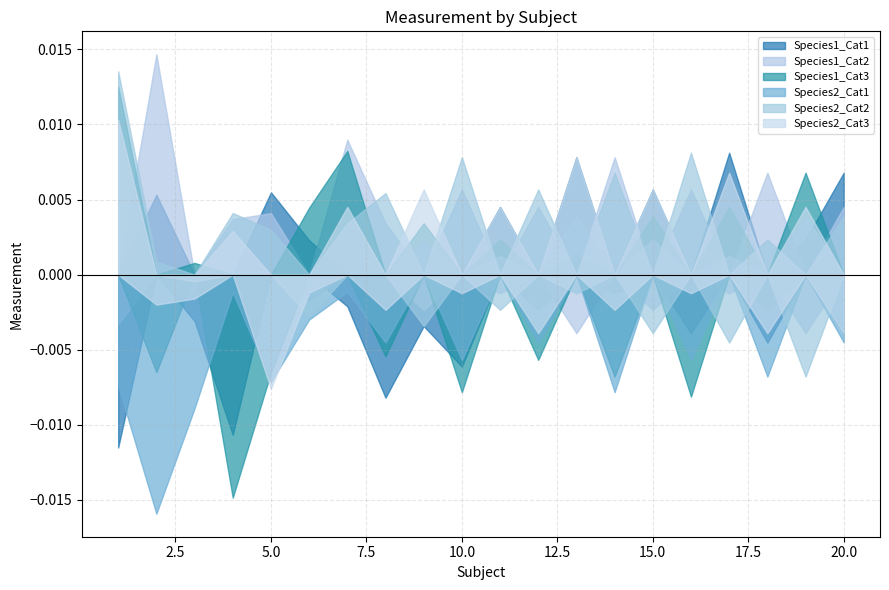

At which category does Species1_Cat2 reach its first local peak?

2